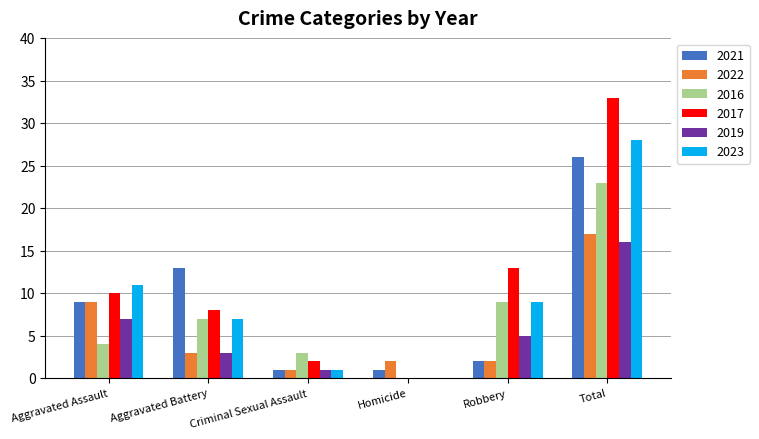

Between Criminal Sexual Assault and Robbery, which series saw the biggest shift?

2017